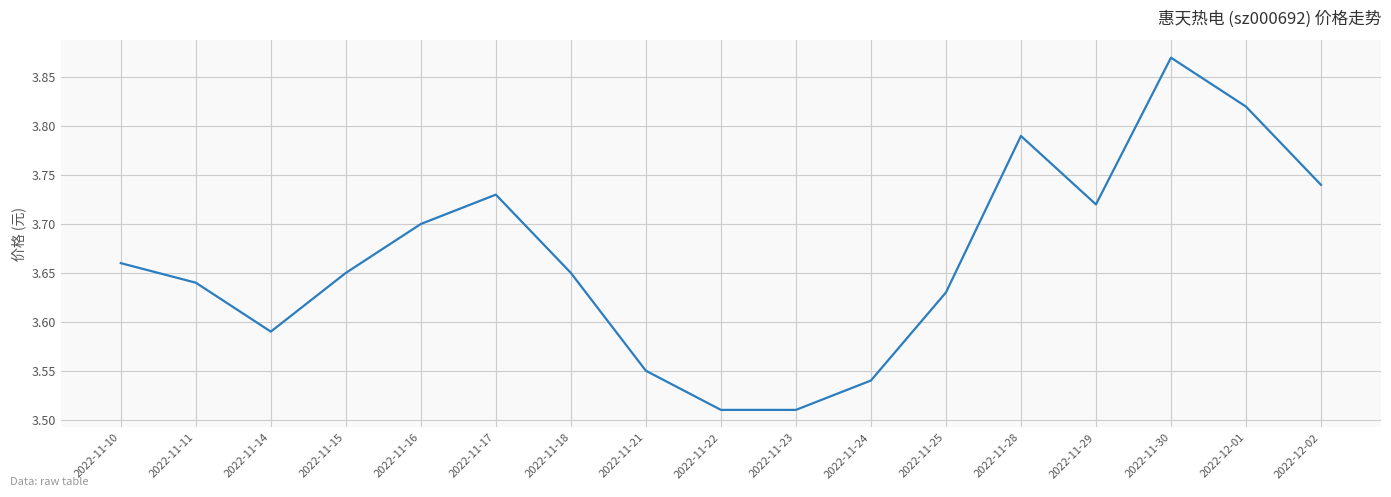

Does the chart have visible grid lines?

Yes